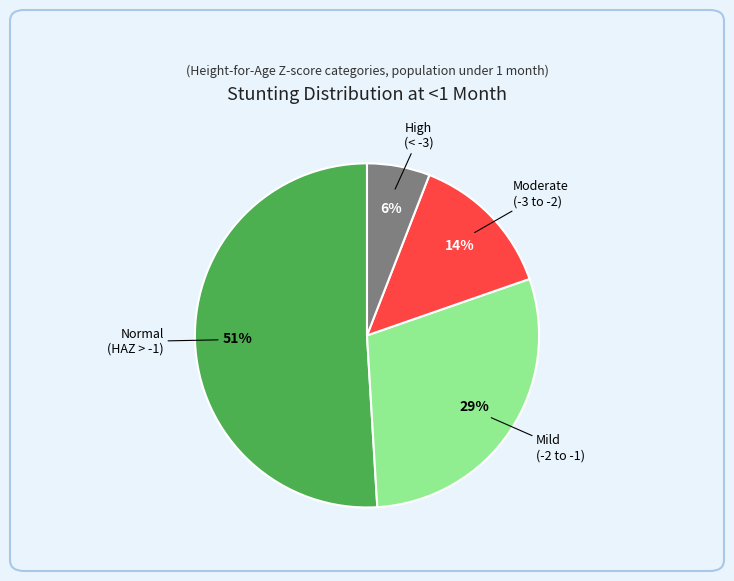

The Normal (HAZ > -1) slice represents 51% of the pie. True or false?

True